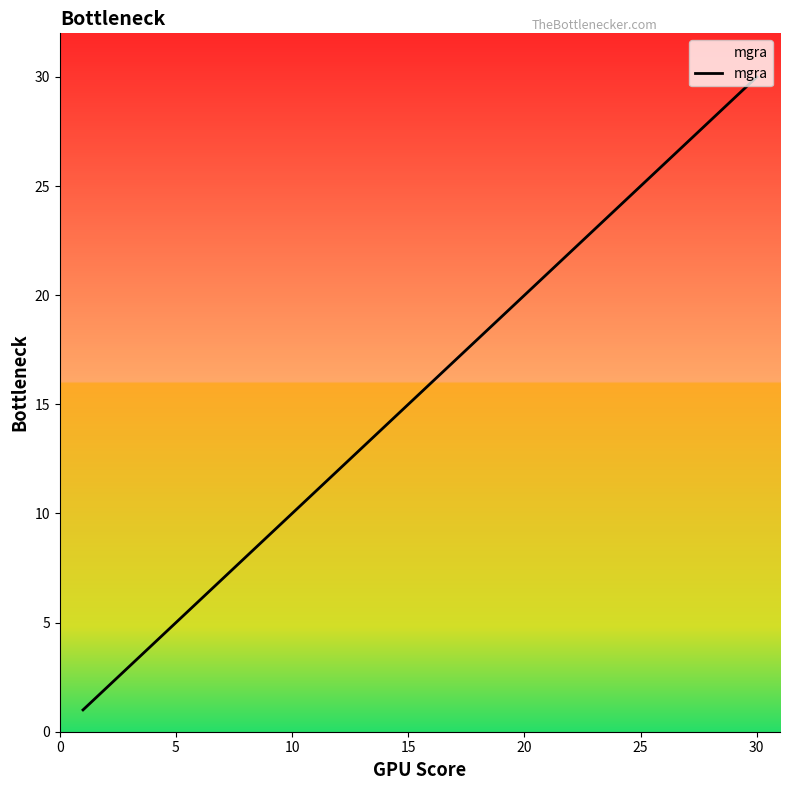

What is the difference between the maximum and minimum values?

29